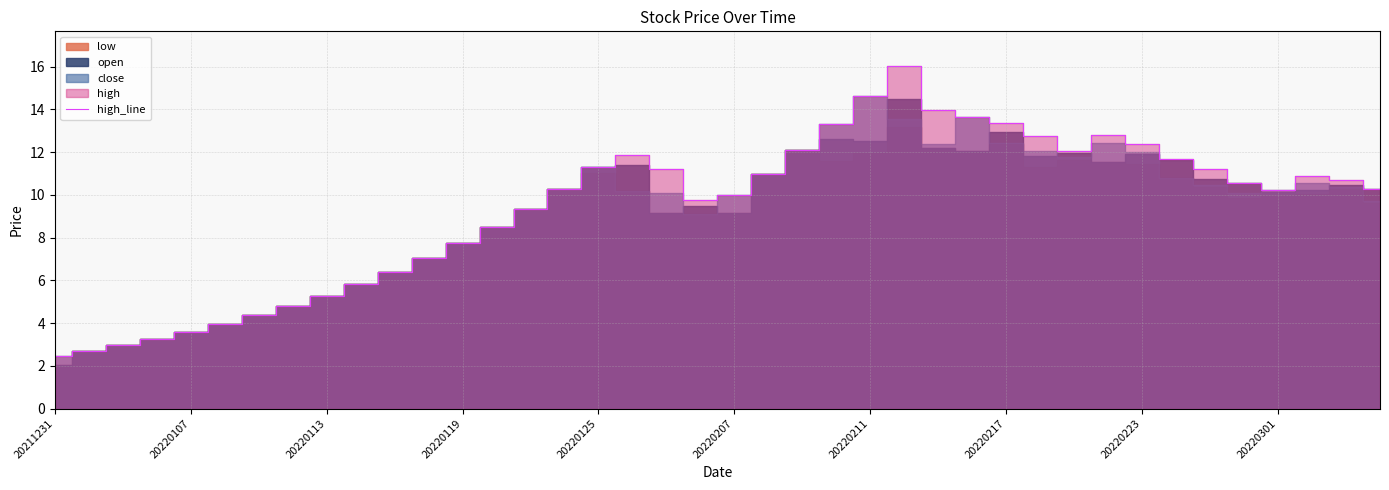

How many points are lower than both their immediate neighbors (excluding endpoints)?

3